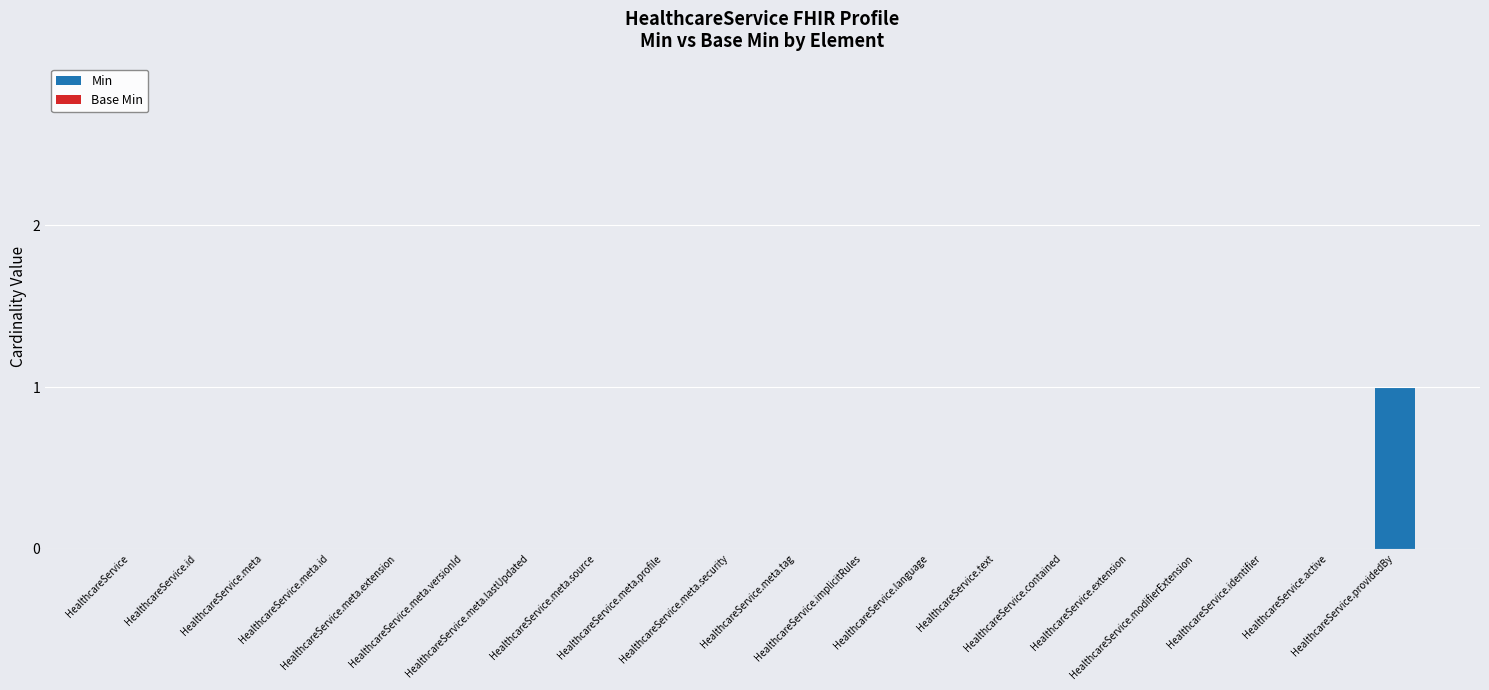

Are the bars grouped side by side (vs. stacked)?

No